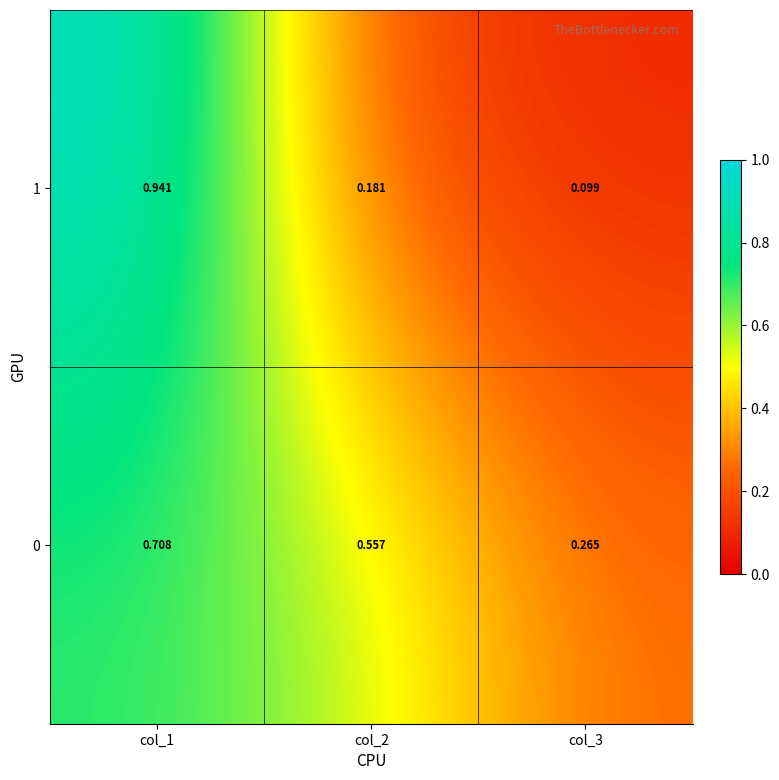

List the series in order of their peak value, highest first.

1, 0